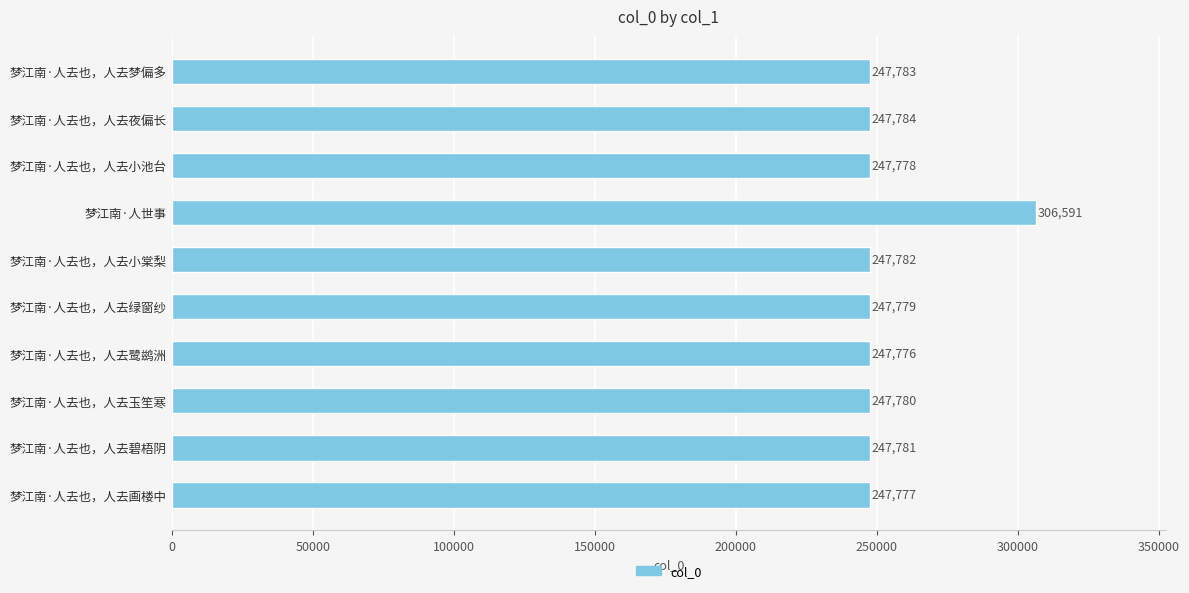

Which label corresponds to the smallest value in the chart?

梦江南·人去也，人去鹭鹚洲